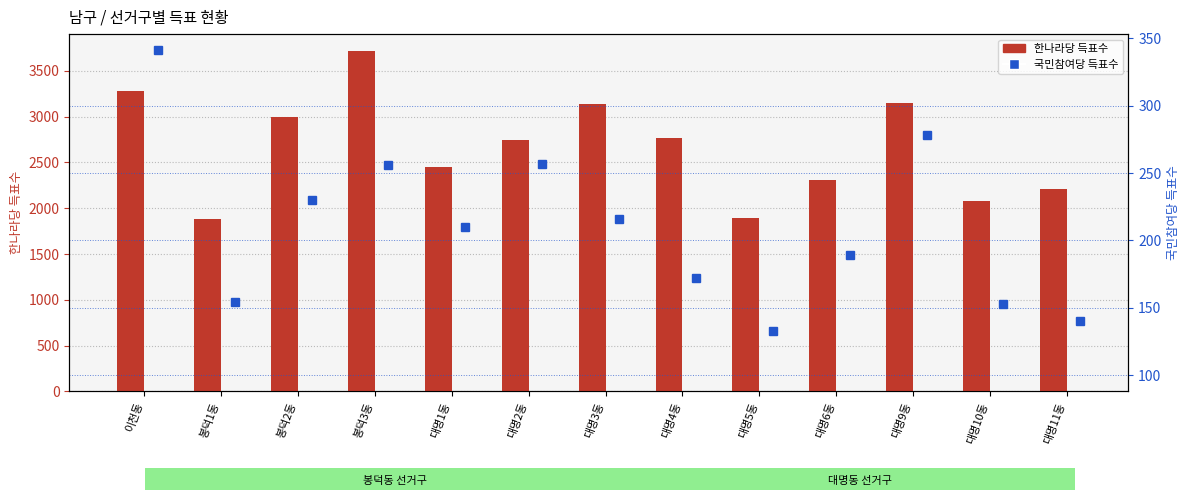

What position from the left is 대명9동?

11